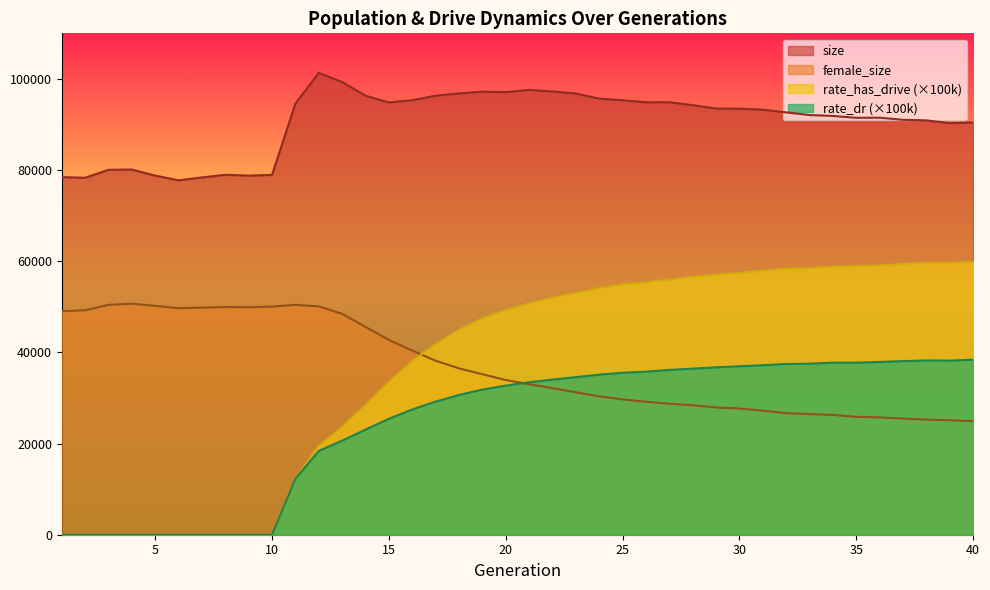

What is the total value across all series at 33?

214496.1